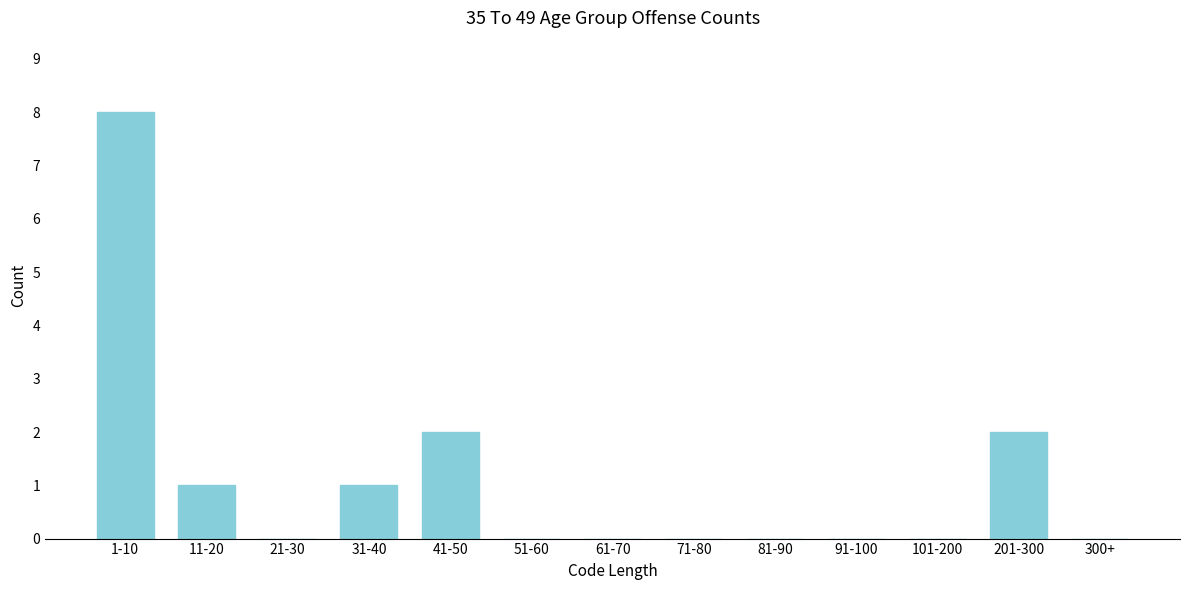

Reading right to left, transcribe all the data shown in this chart.

300+=0	201-300=2	101-200=0	91-100=0	81-90=0	71-80=0	61-70=0	51-60=0	41-50=2	31-40=1	21-30=0	11-20=1	1-10=8